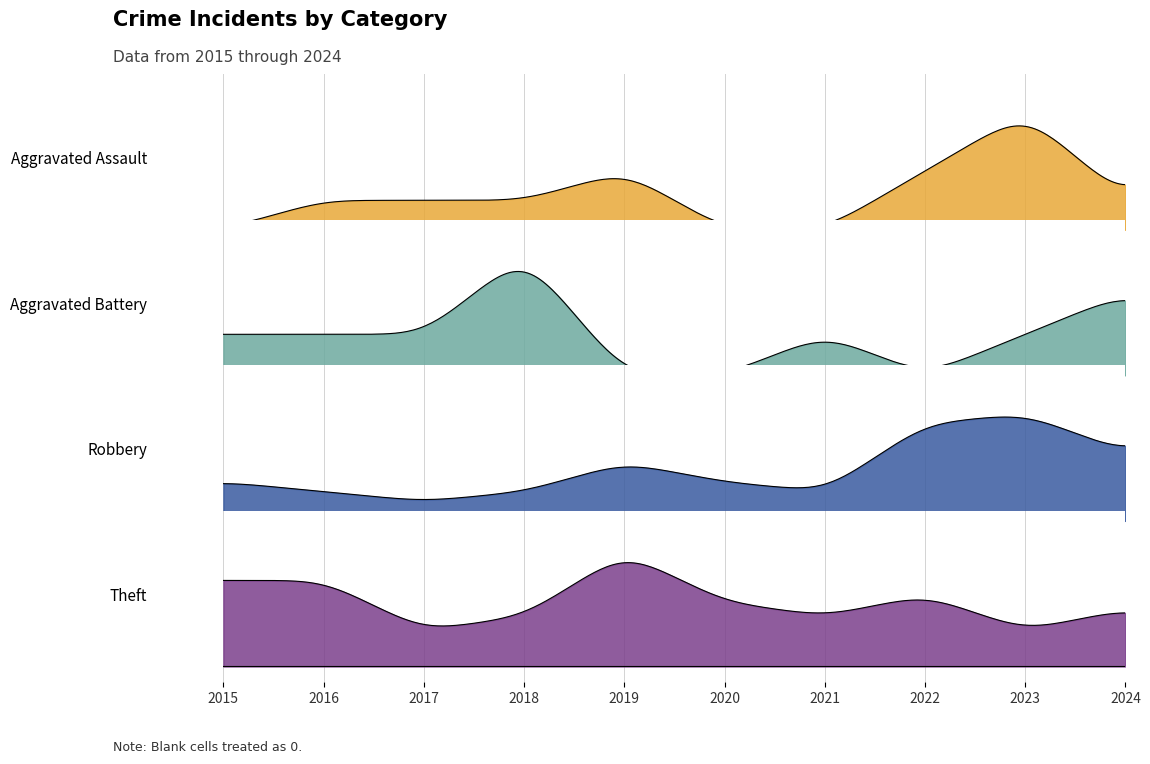

How many times do Aggravated Assault and Aggravated Battery cross each other?

3